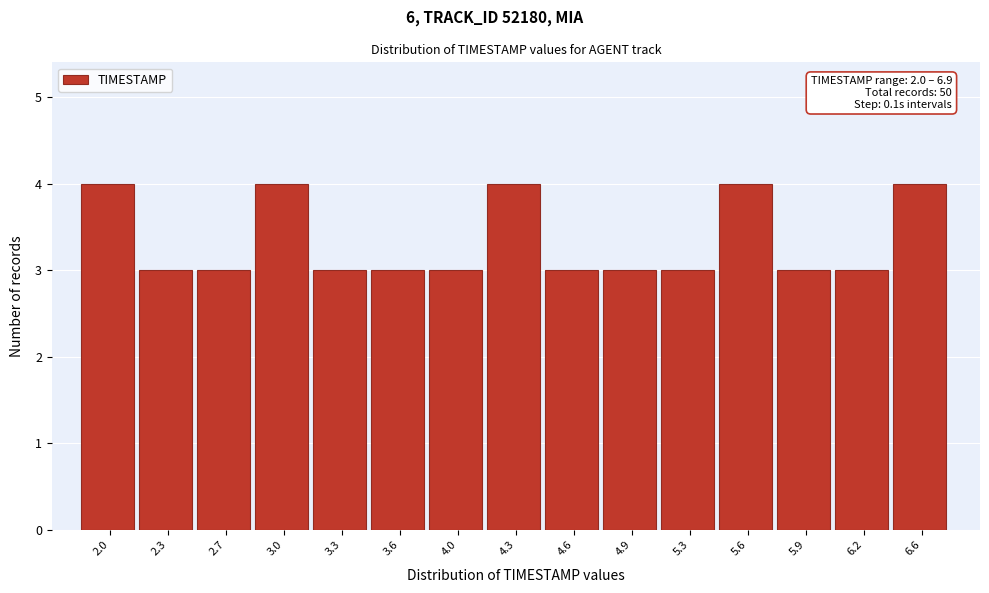

Reading right to left, transcribe all the data shown in this chart.

6.6=4	6.2=3	5.9=3	5.6=4	5.3=3	4.9=3	4.6=3	4.3=4	4.0=3	3.6=3	3.3=3	3.0=4	2.7=3	2.3=3	2.0=4